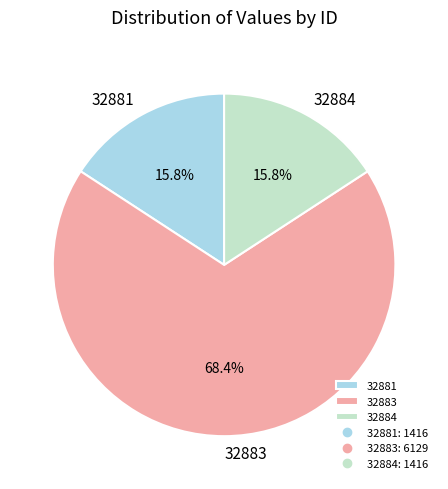

Approximately how many times larger is the value at 32884 compared to 32881?

1.0